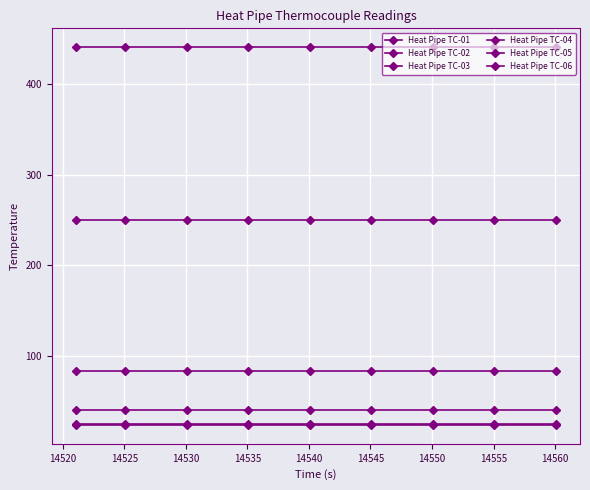

What is the minimum value shown in the chart?

23.8